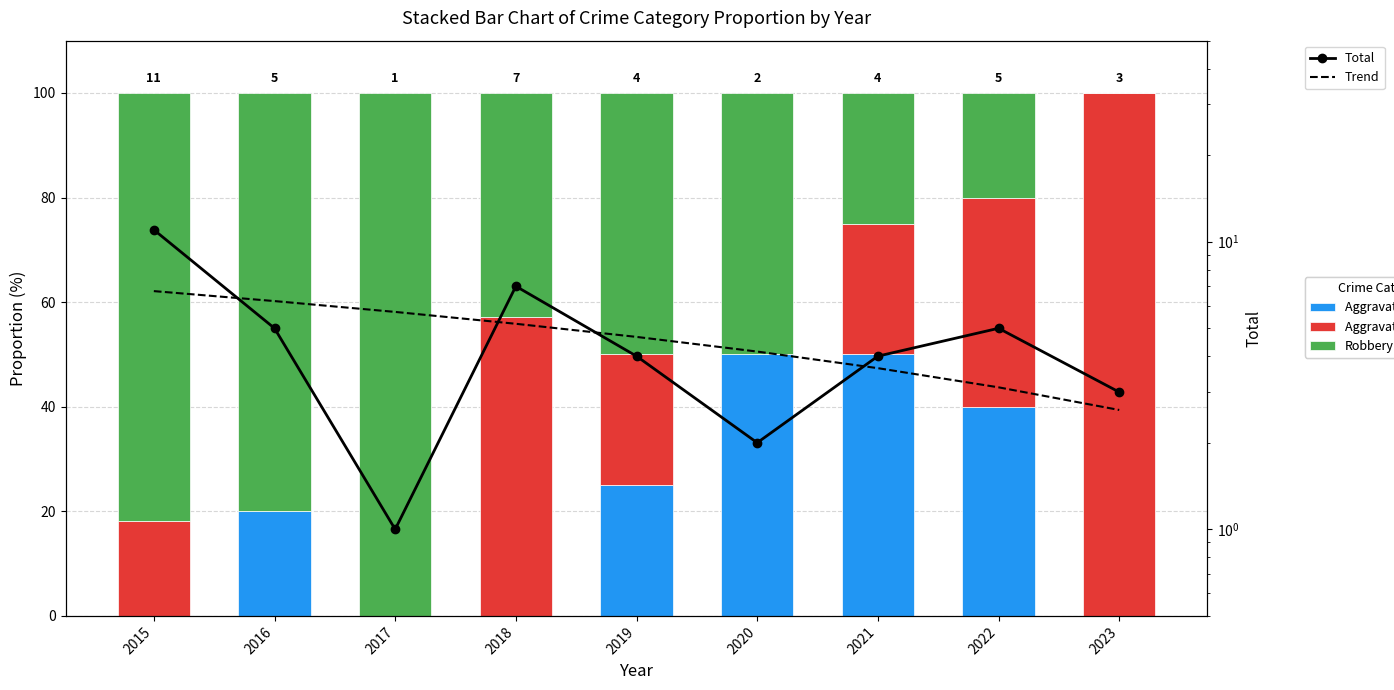

What is the value of the Total bar at the 7th from the left?

4.0